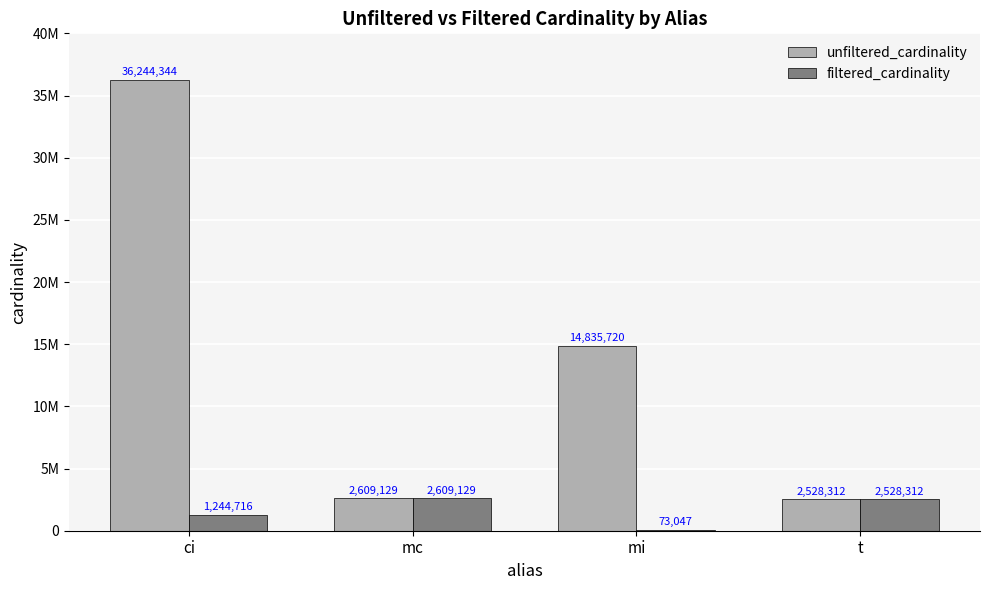

Does the chart contain stacked bars?

No